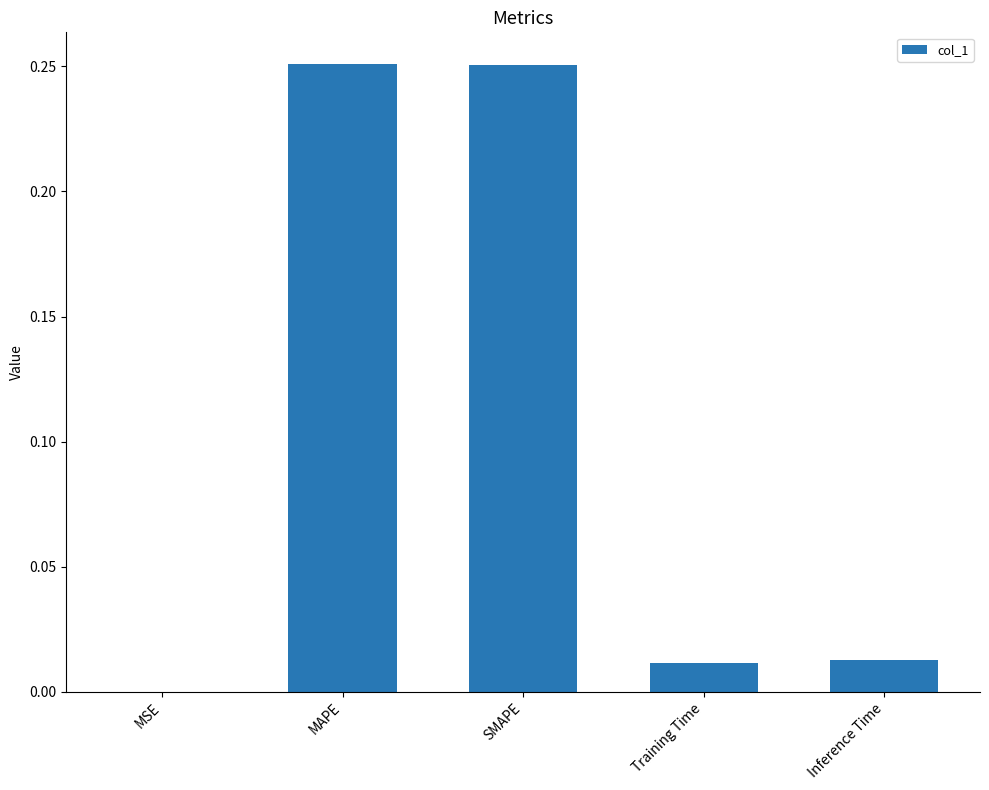

True or false: the data shows 0.4 at SMAPE.

False